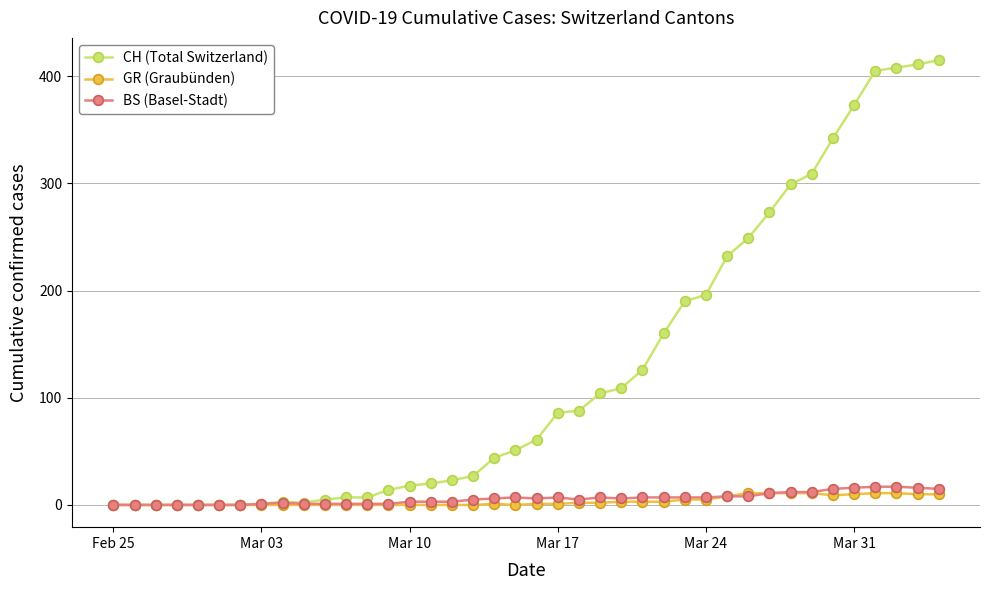

What is the average value of the GR (Graubünden) series?

3